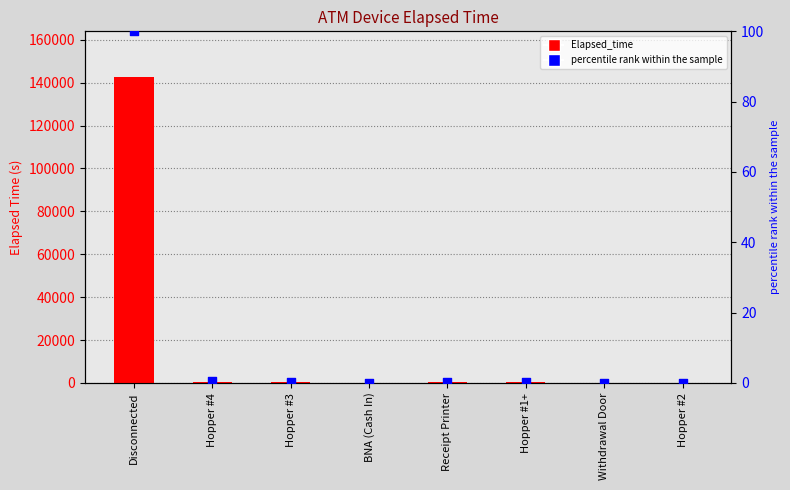

Which series reaches the maximum Y coordinate?

Elapsed_time